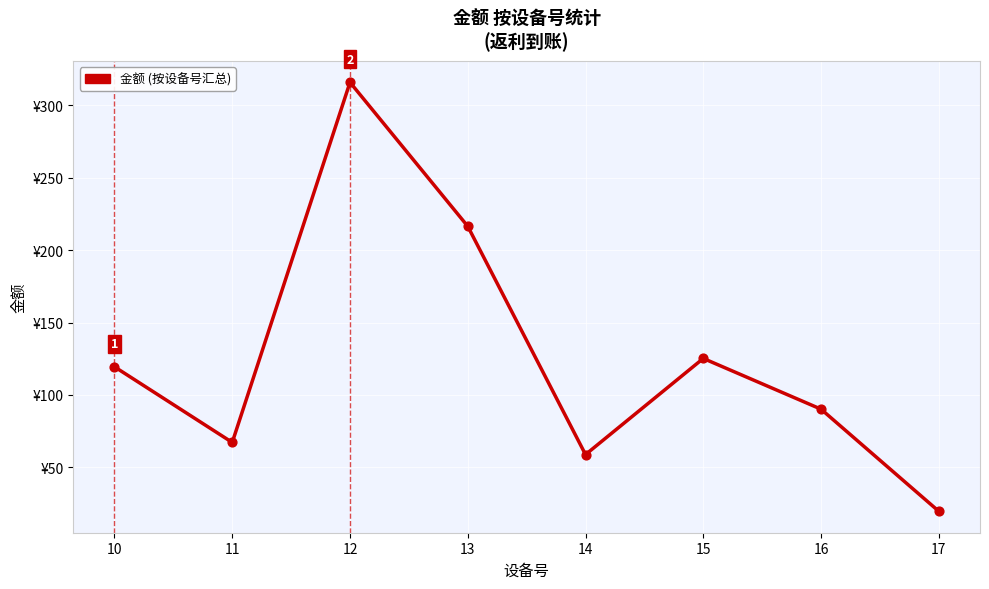

Which has a higher value, 10 or 16?

10